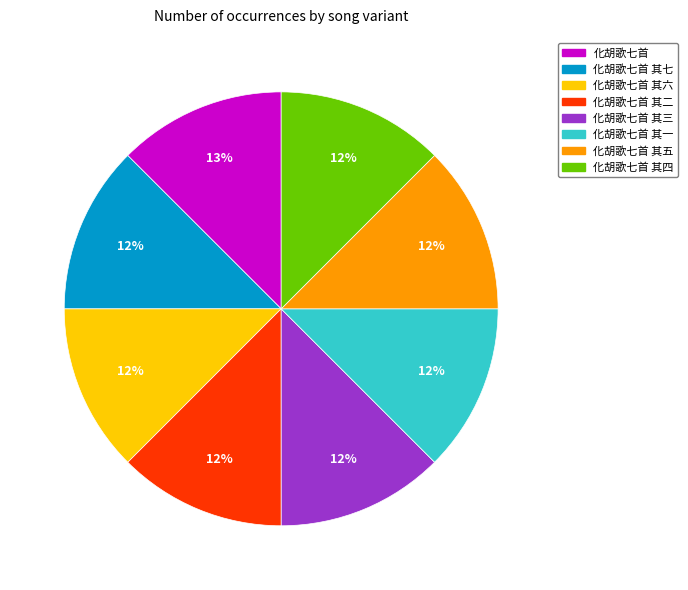

Is there any slice that represents more than half of the pie?

No